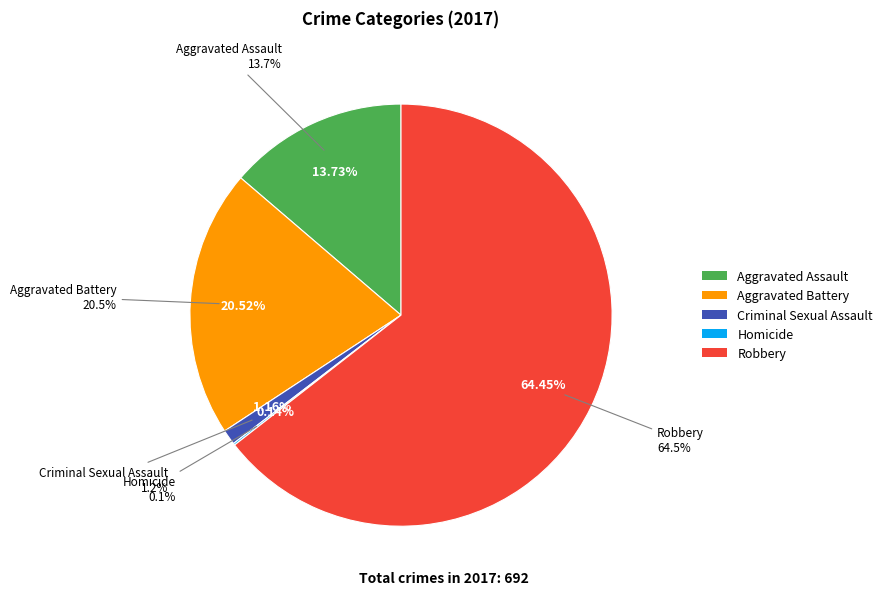

Count the number of slices in the pie.

5